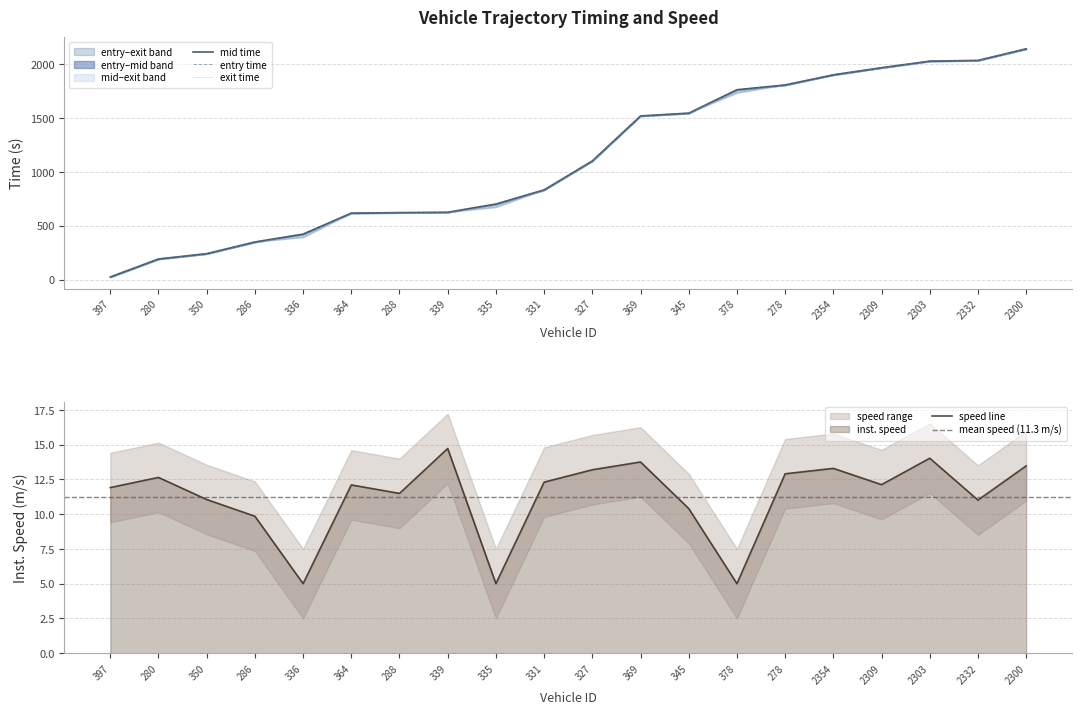

List the series in order of their peak value, highest first.

exit, mid, entry, instspeed